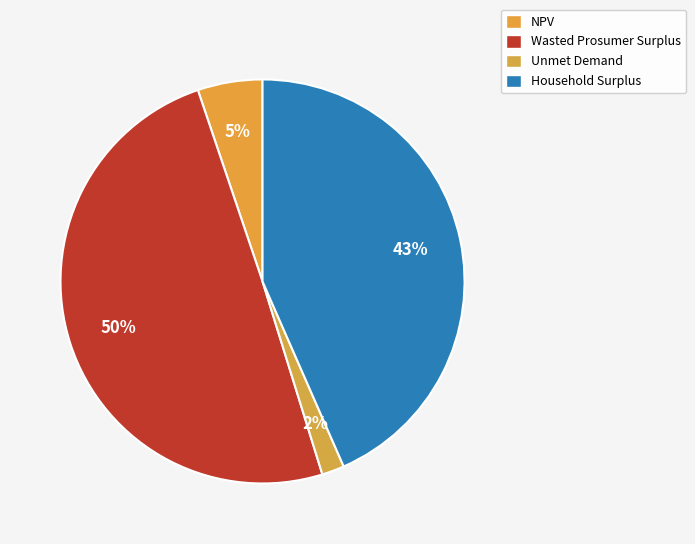

What is the largest slice in the pie chart?

Wasted Prosumer Surplus